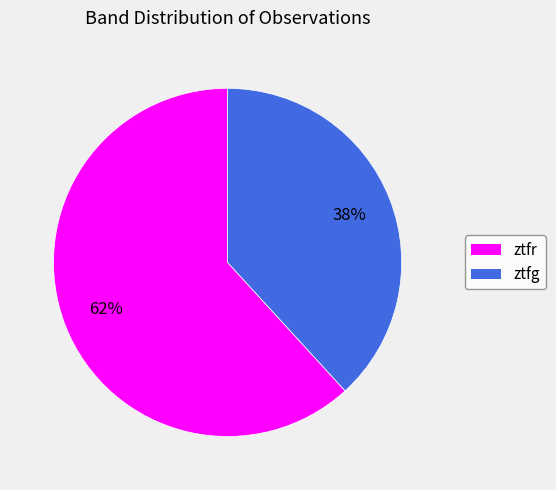

The ztfr slice represents 67% of the pie. True or false?

False